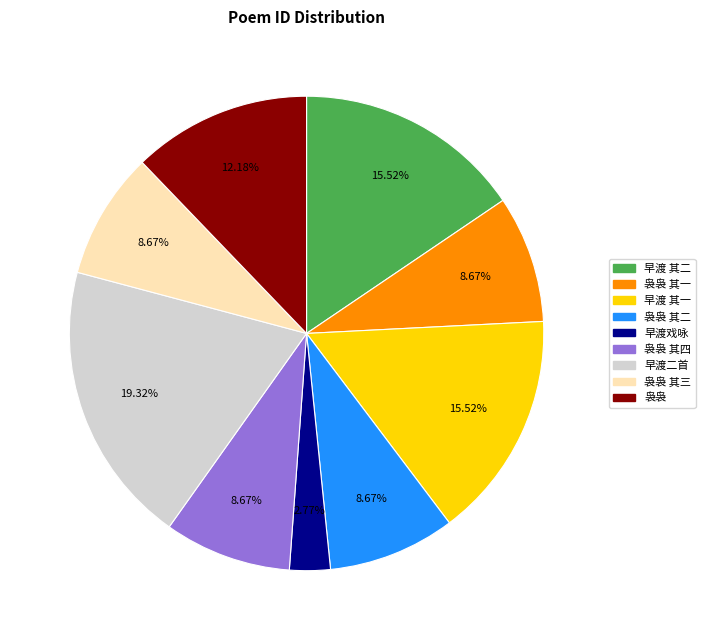

Does 早渡戏咏 represent more than half of the total?

No